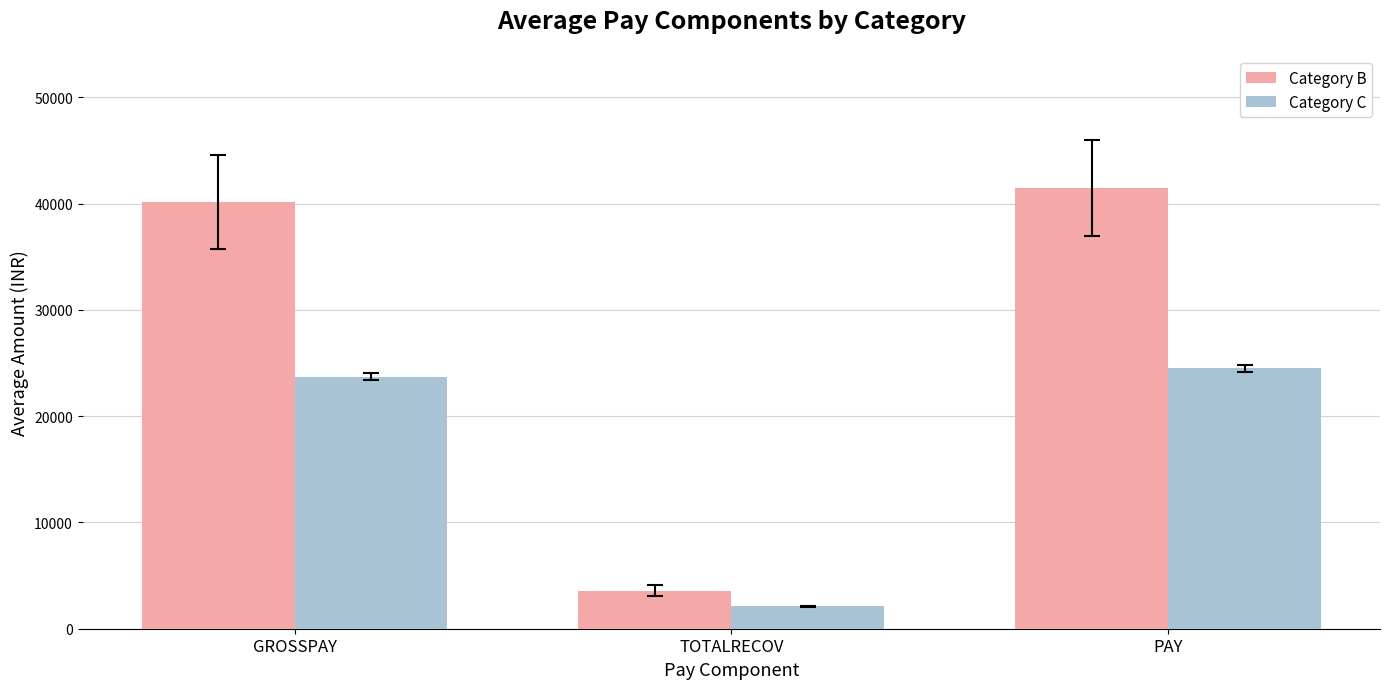

What position from the right is TOTALRECOV?

2